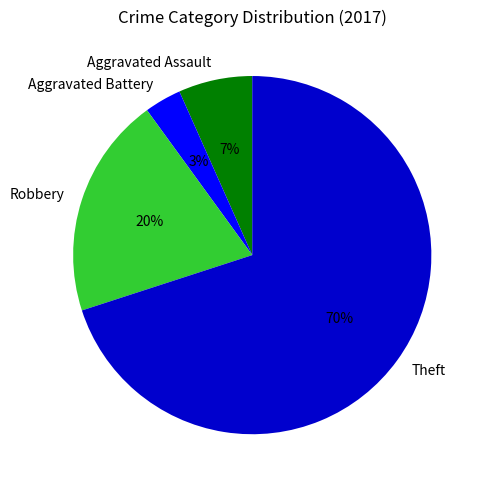

The Aggravated Battery slice represents 3% of the pie. True or false?

True